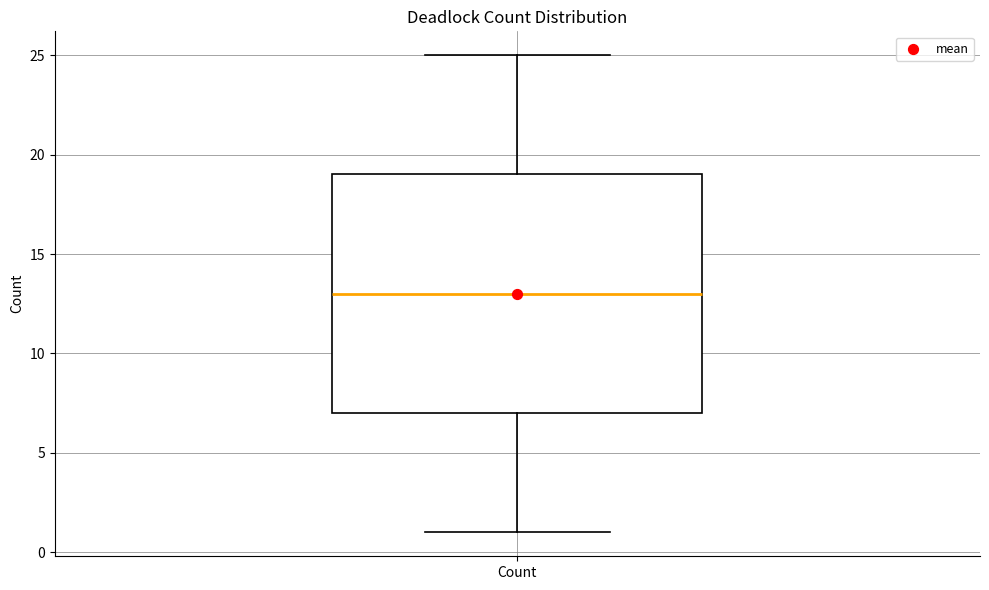

Read this box plot against the y-axis: the position of the median line, the range covered by the box, and the ends of both whiskers. The values are not printed on the chart, so give them approximately, as read against the axis.

median 13, box 7 to 19, whiskers 1 to 25